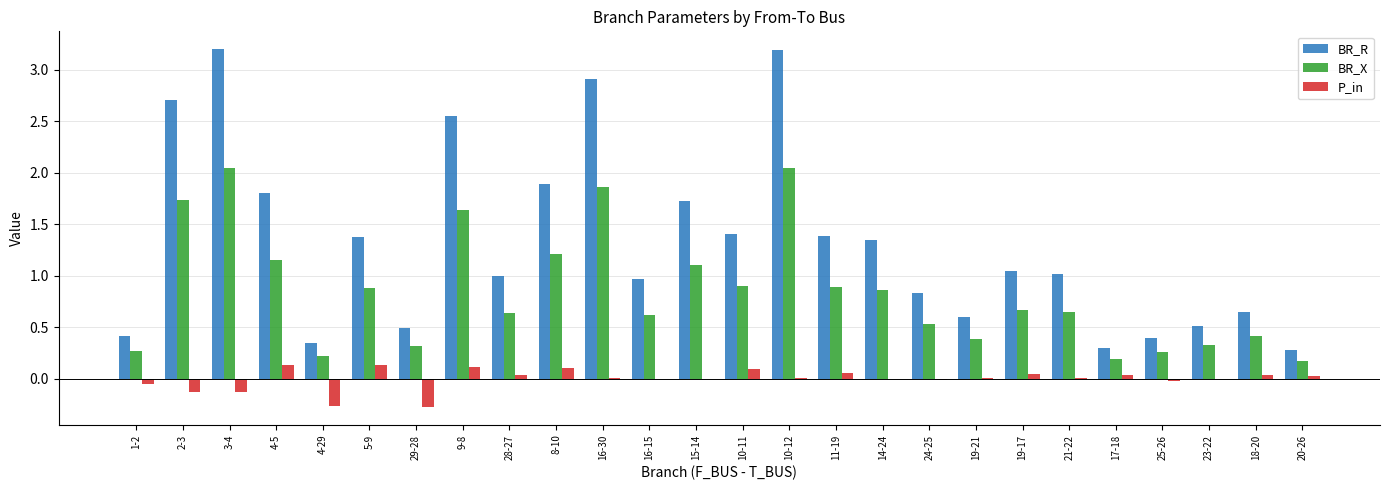

What is the sum of all BR_X values?

22.0